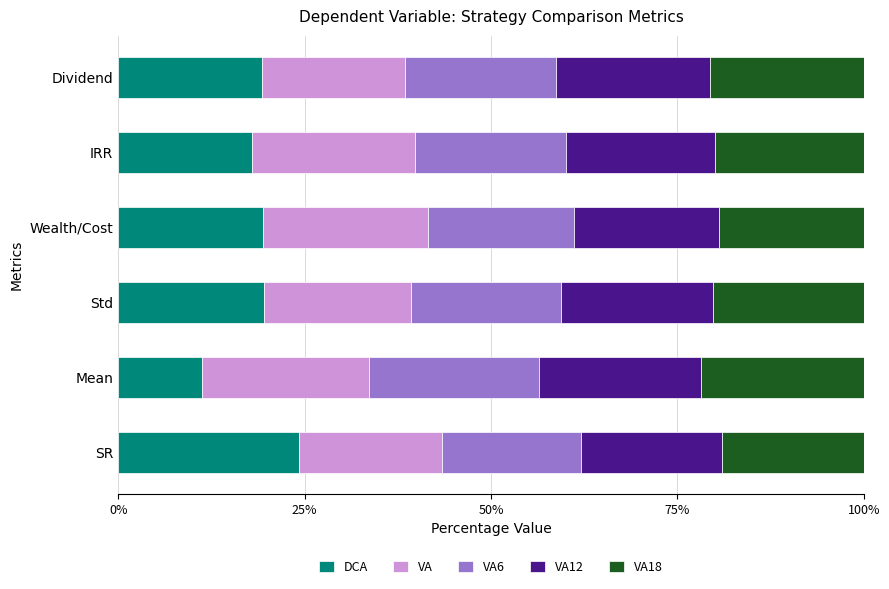

What are all the series names shown in the legend?

DCA, VA, VA6, VA12, VA18